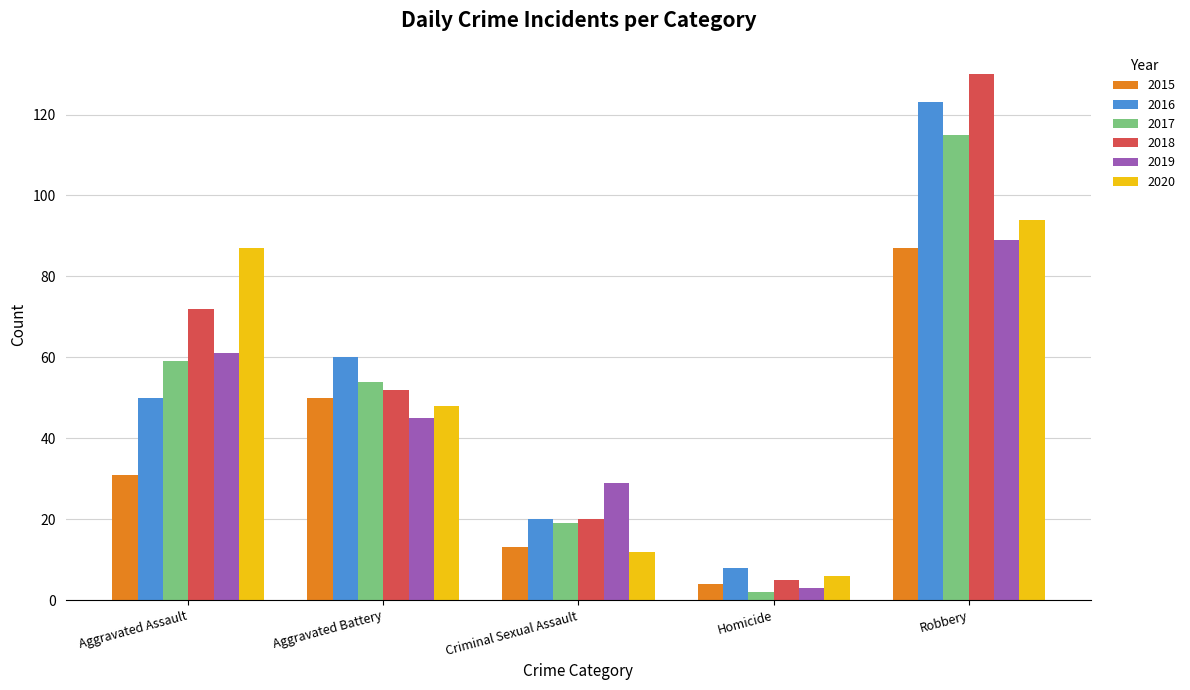

Is the value of 2019 at Homicide greater than the value of 2015 at Aggravated Assault?

No